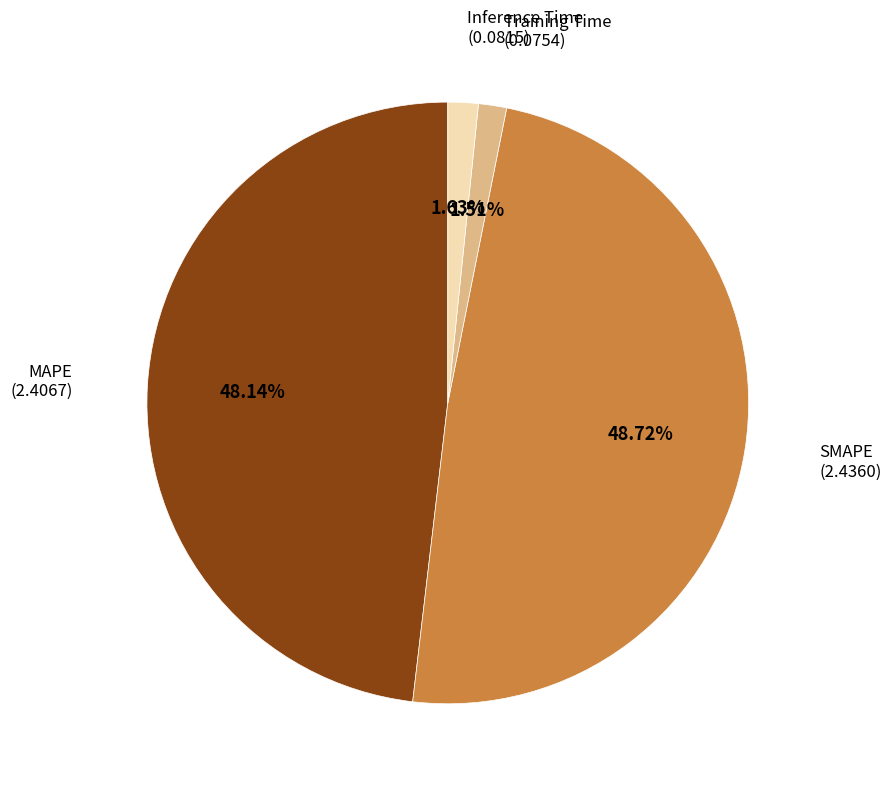

Is there any slice that represents more than half of the pie?

No